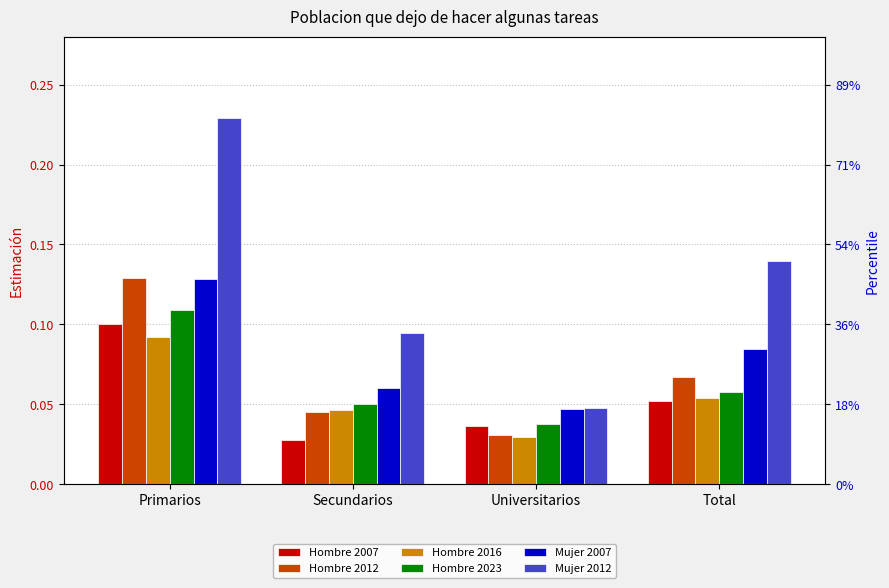

List the labels in order of Hombre 2016 value, largest first.

Primarios, Total, Secundarios, Universitarios